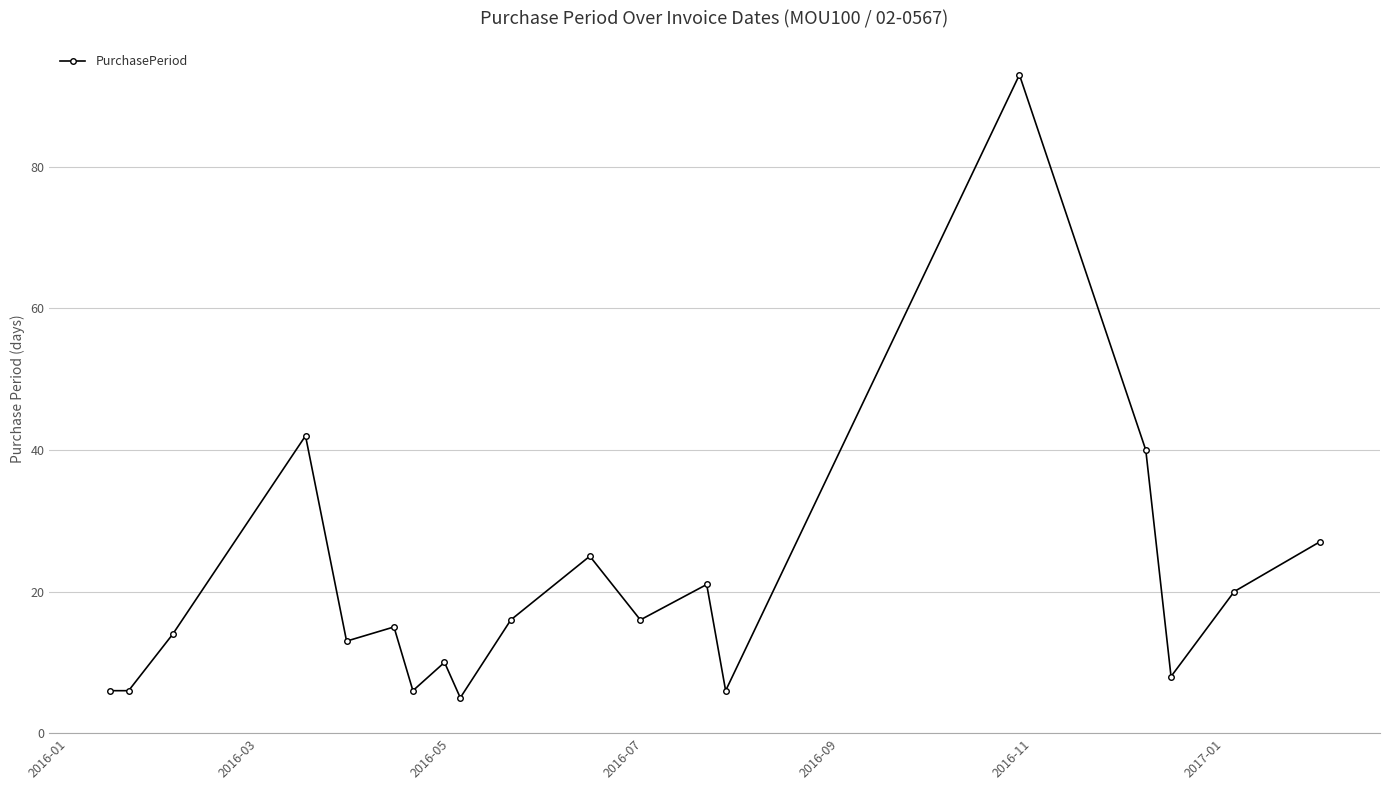

What is the average value?

20